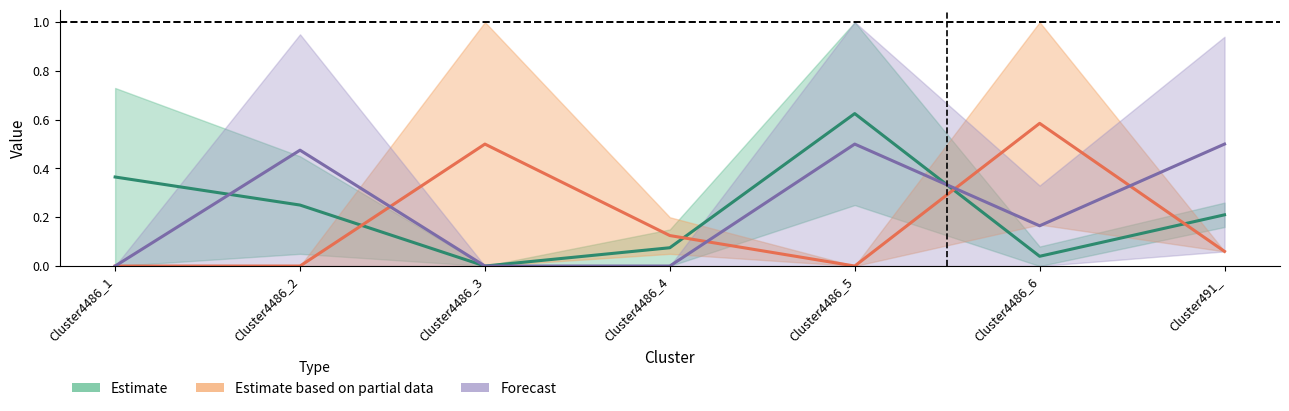

What is the sum of the Forecast values at Cluster4486_4 and Cluster491_?

0.5